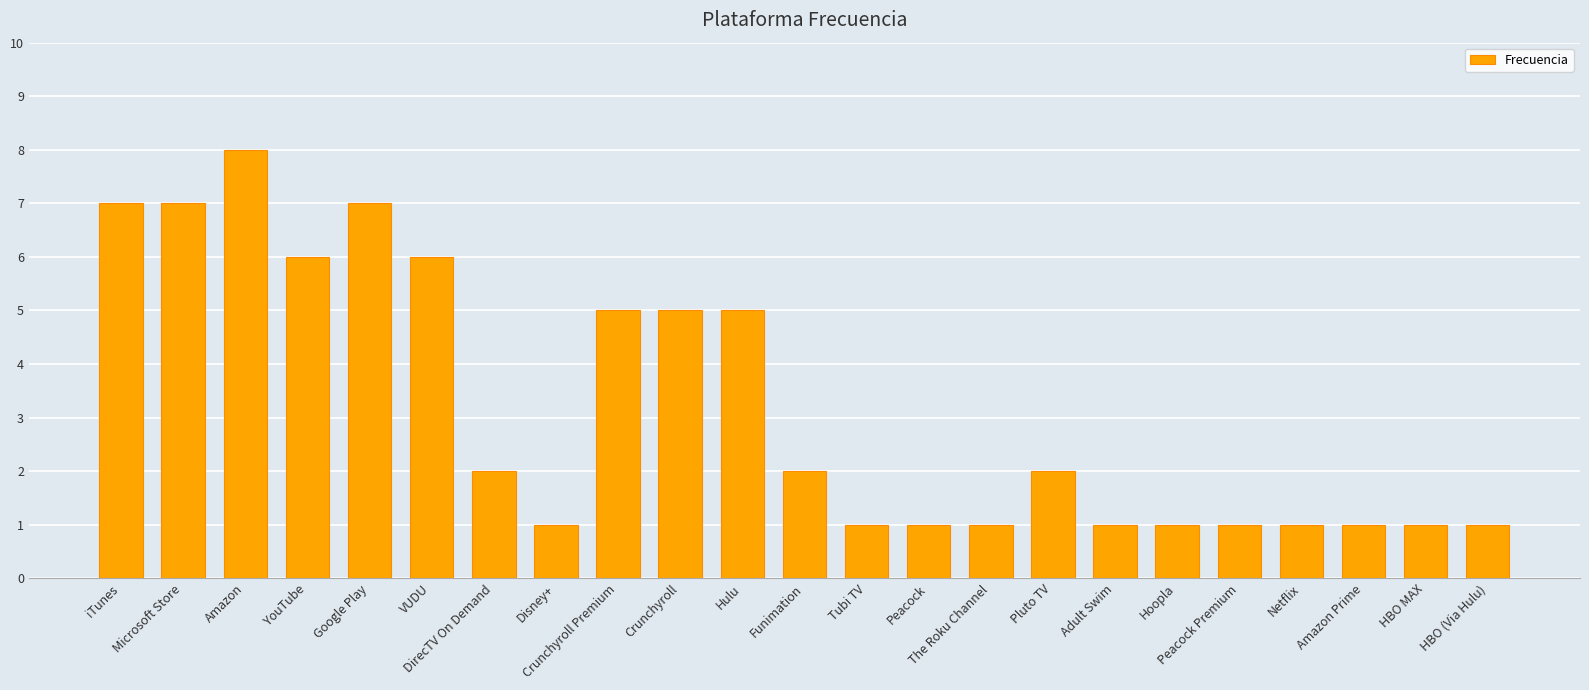

Does the chart contain any negative values?

No